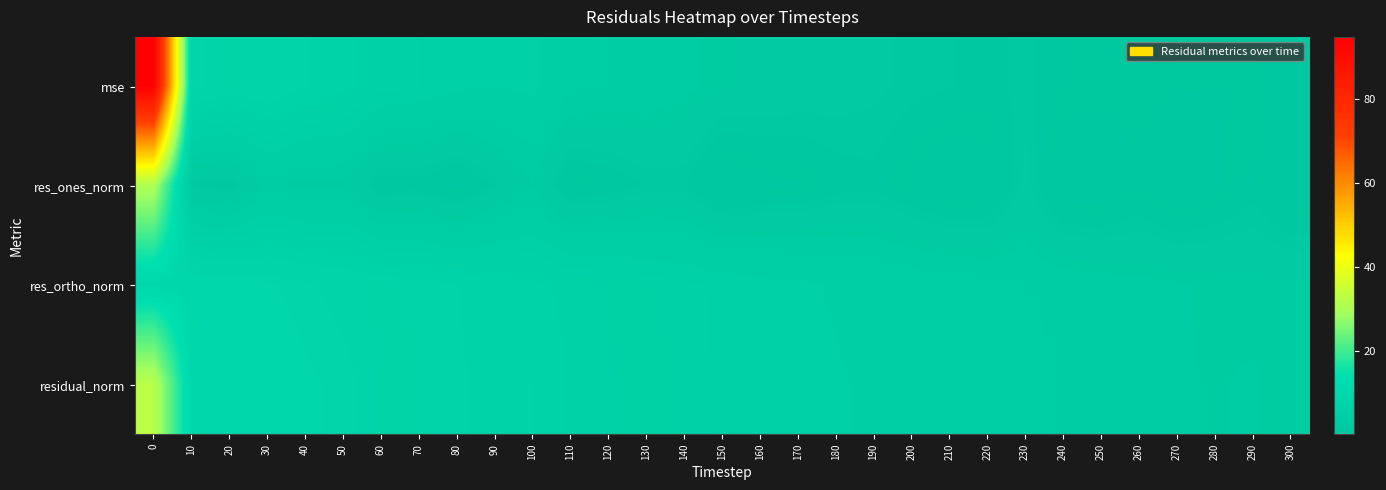

At 290, list the series in order from smallest to largest.

mse, res_ones_norm, res_ortho_norm, residual_norm